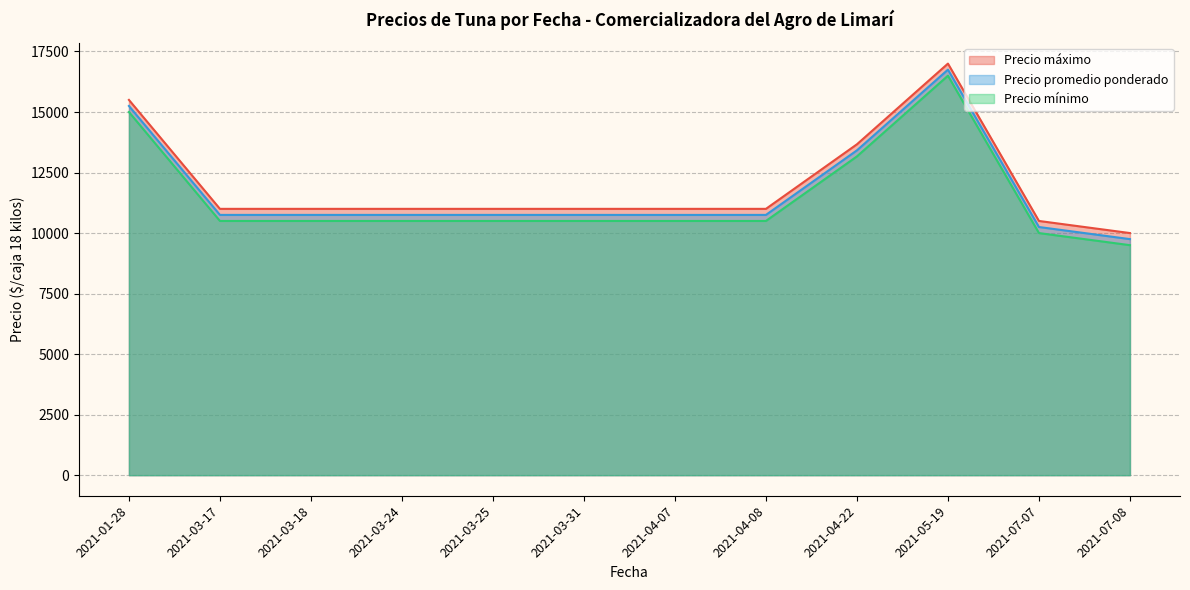

Where does the Precio promedio ponderado series first go above 10750?

2021-01-28